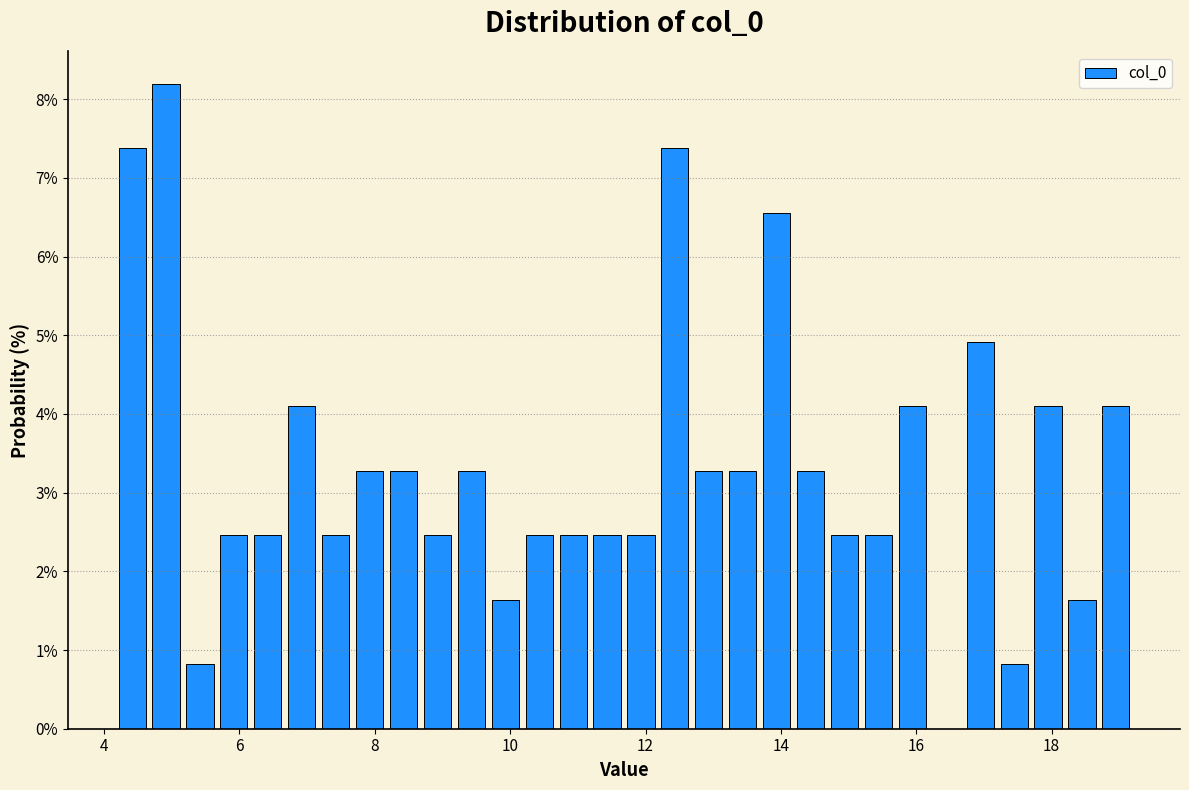

Read against the x-axis, roughly where is the centre of the tallest bar?

5.0